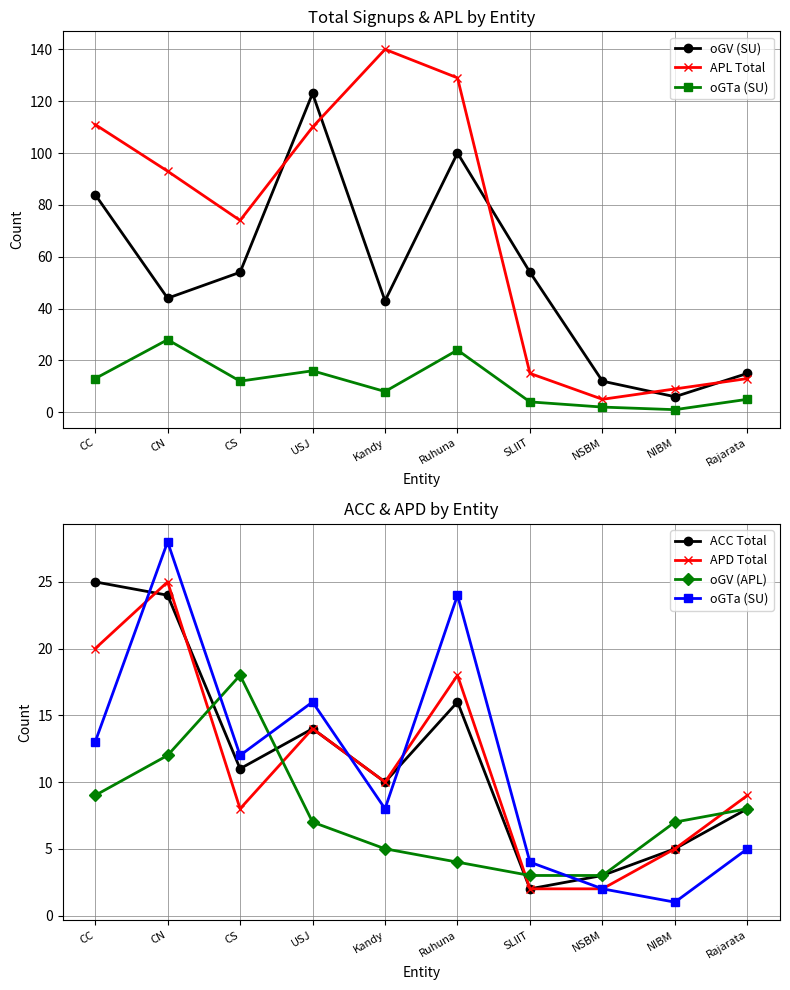

At how many categories does at least one series exceed 106?

4